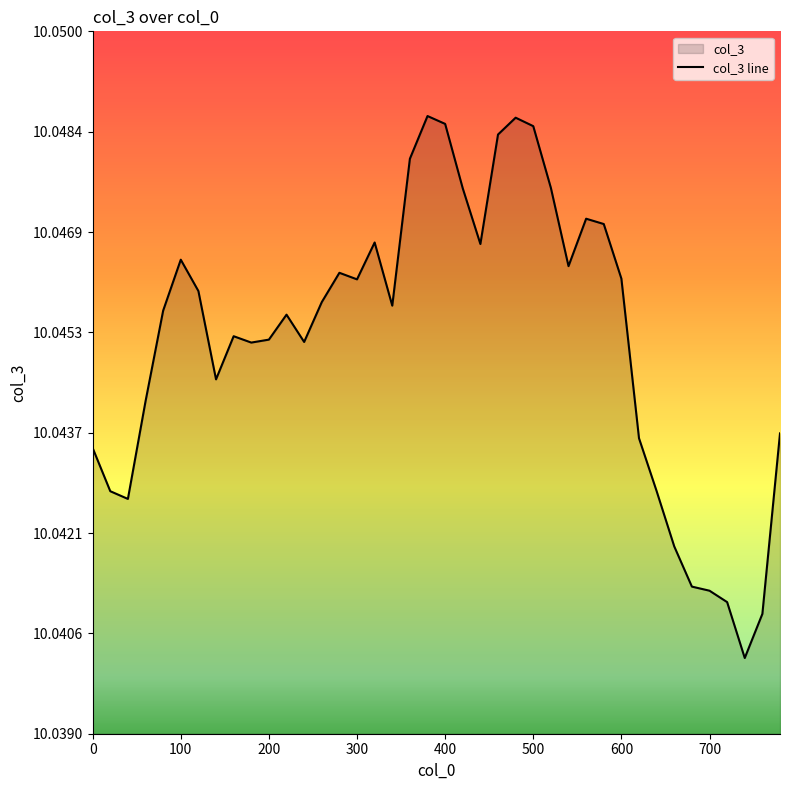

The chart shows a value of 17.5 at 500. True or false?

False